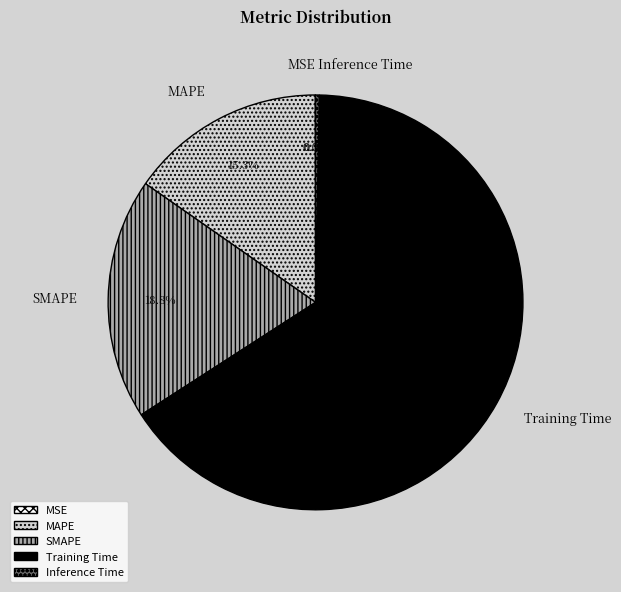

To the nearest percent, what portion does SMAPE represent?

19%